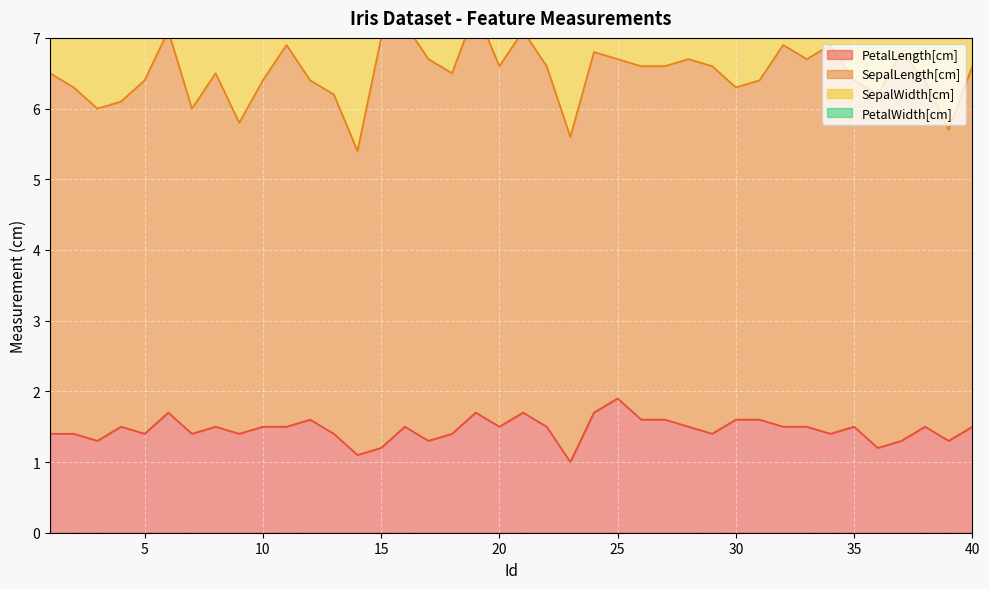

What are all the series names shown in the legend?

PetalLength[cm], SepalLength[cm], SepalWidth[cm], PetalWidth[cm]